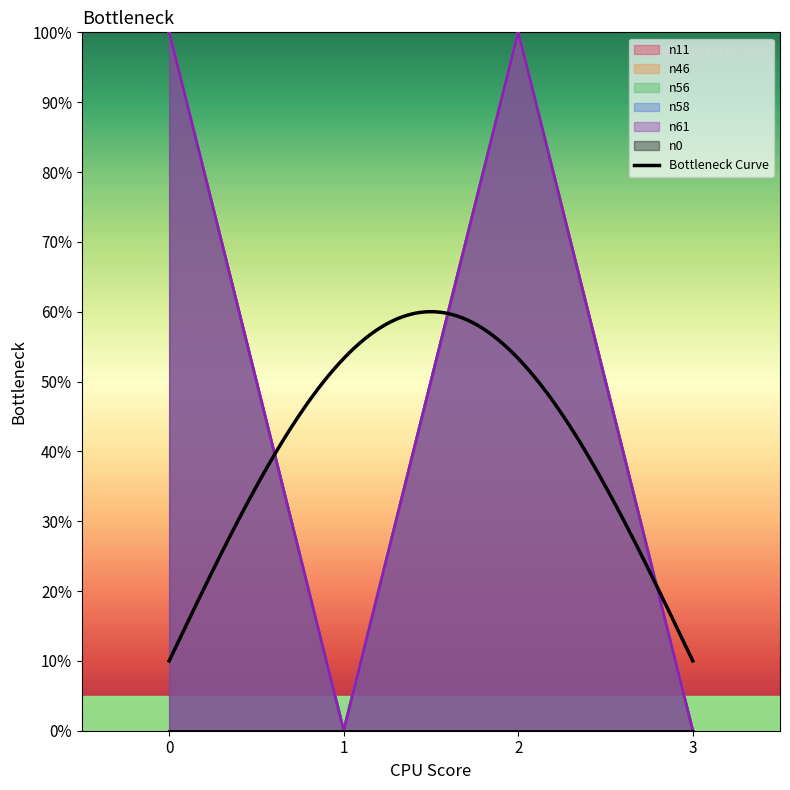

How many interior local peaks does the n11 series have?

1